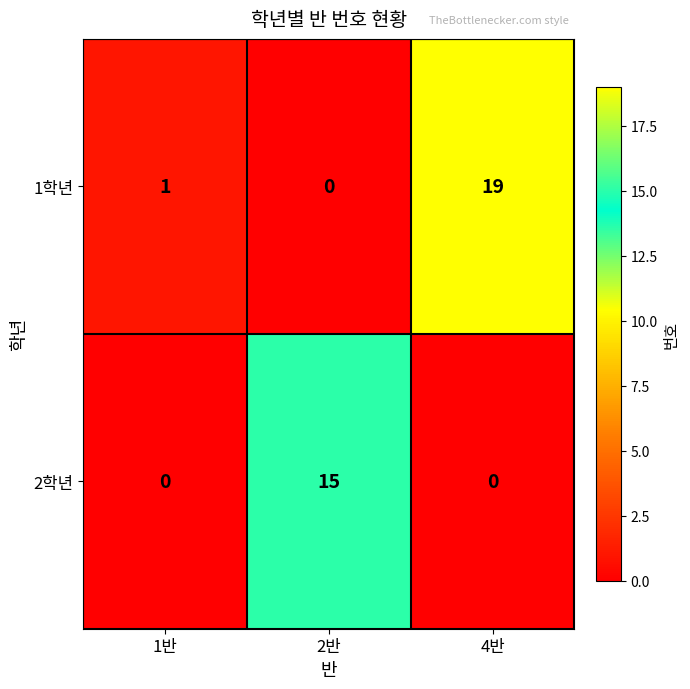

What value does the 1학년 series have at 4반, to the nearest 5?

20